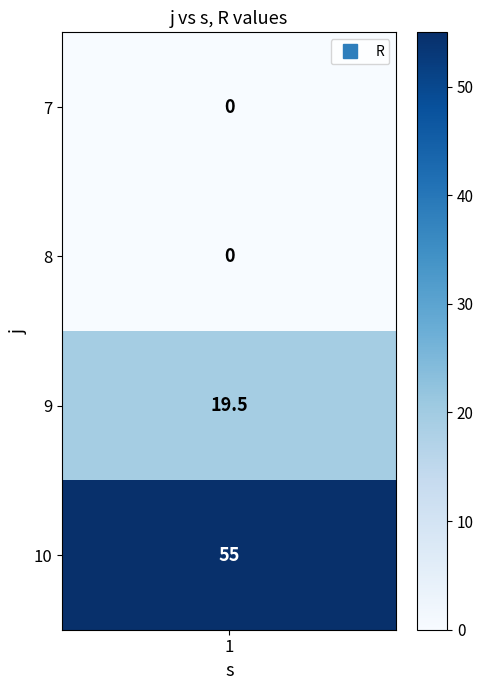

What is the difference between the second highest and second lowest values?

19.5